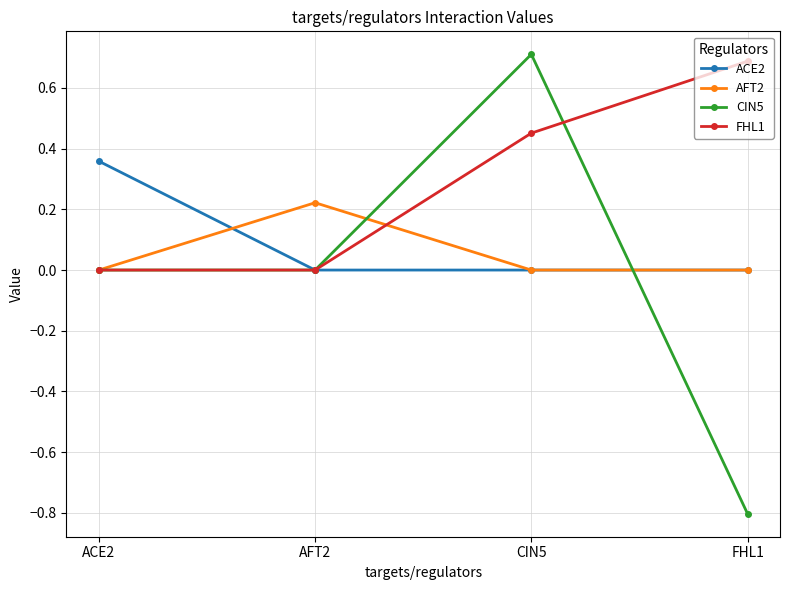

How many distinct data groups are displayed?

4